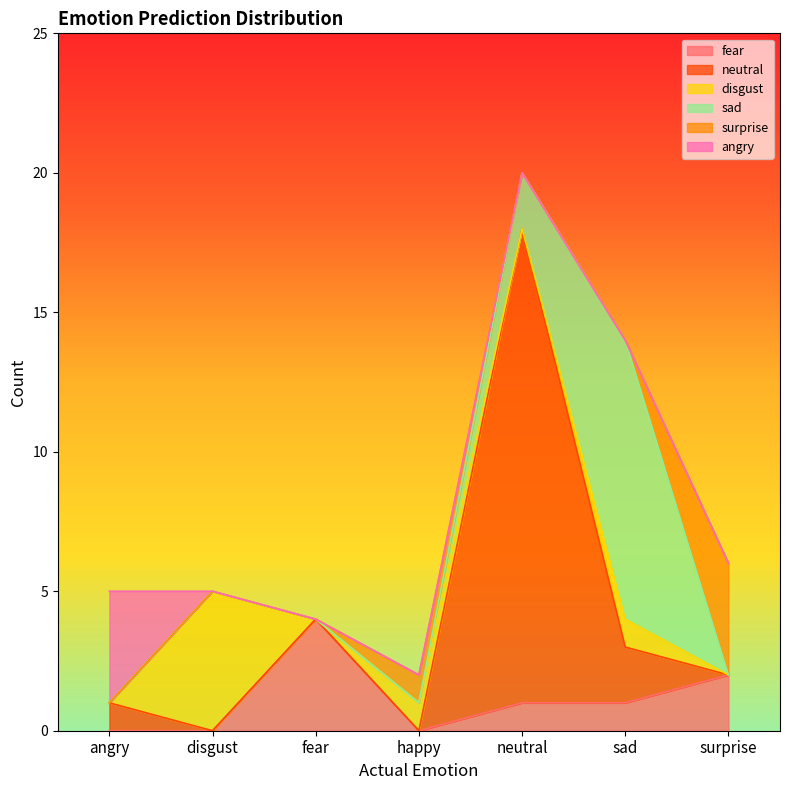

Which series has the largest range (max minus min)?

neutral